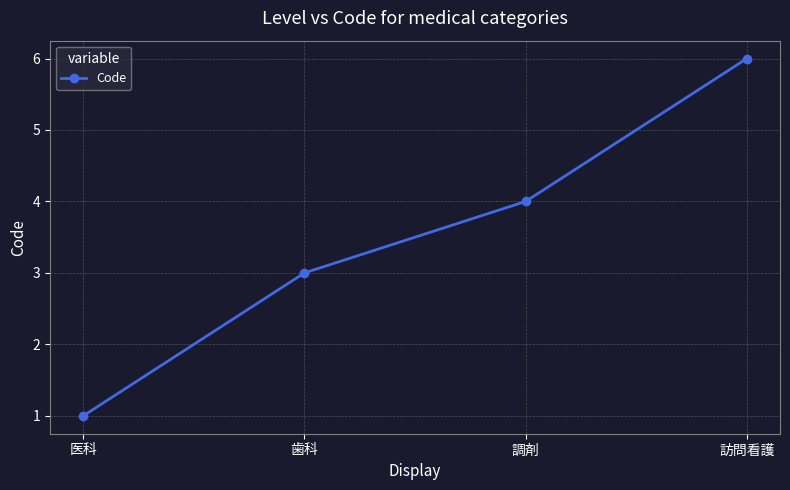

Reading left to right, transcribe all the data shown in this chart.

1	3	4	6